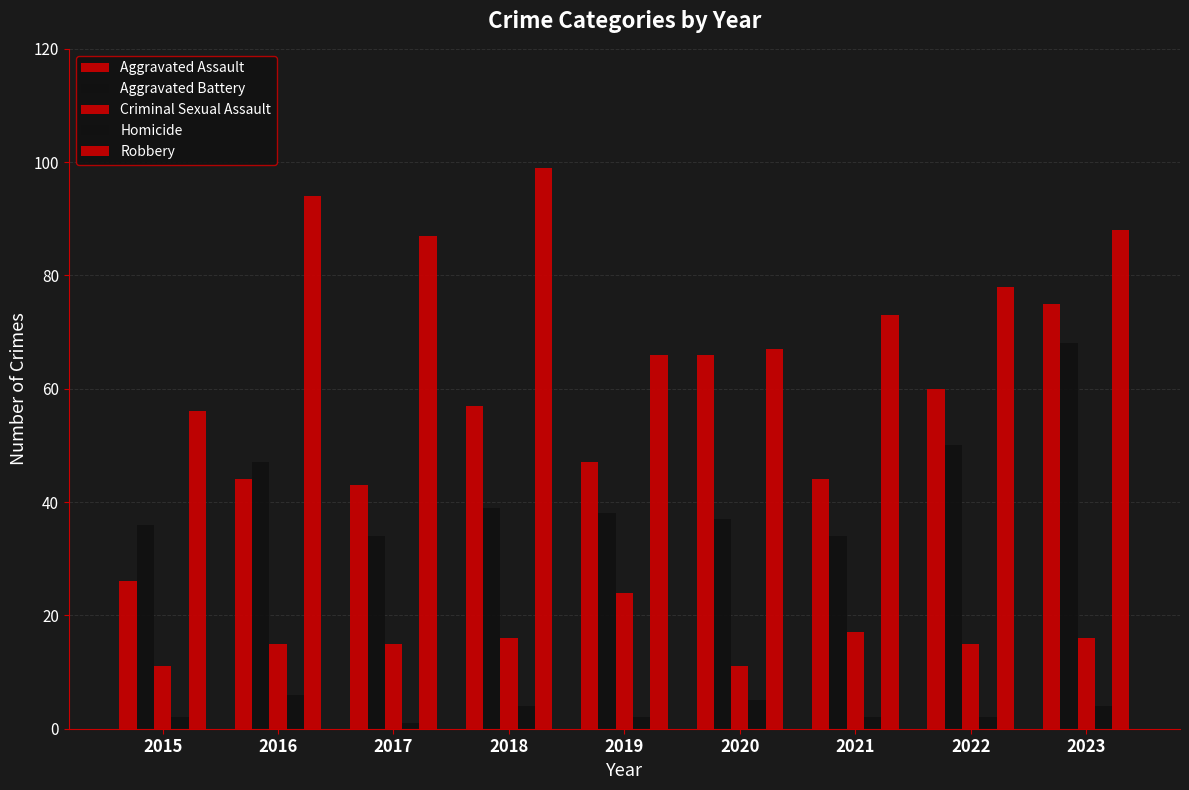

How many groups of bars are there?

9